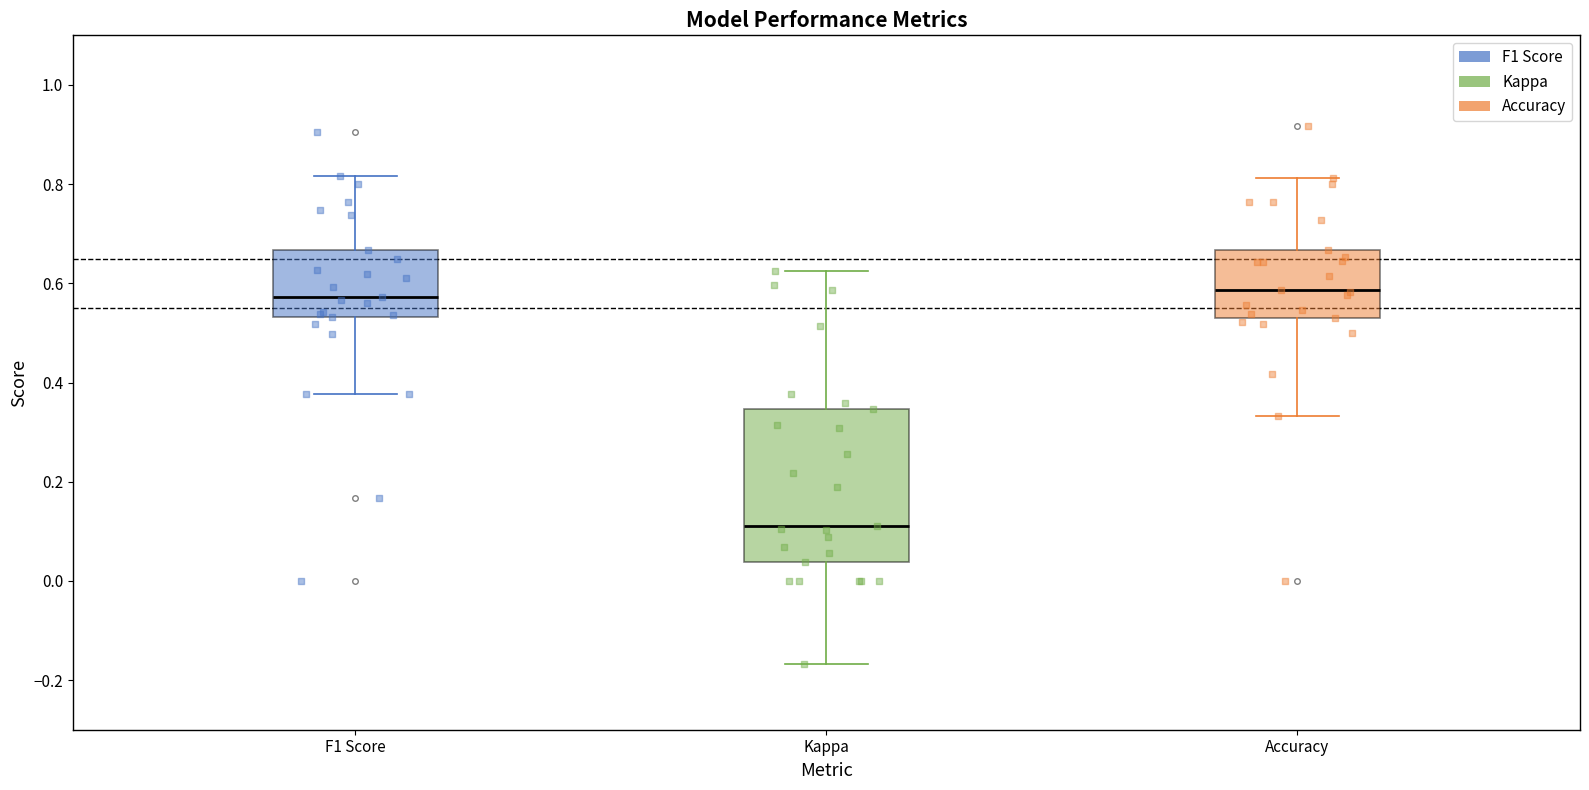

Which box is the tallest, from its lower edge to its upper edge?

Kappa